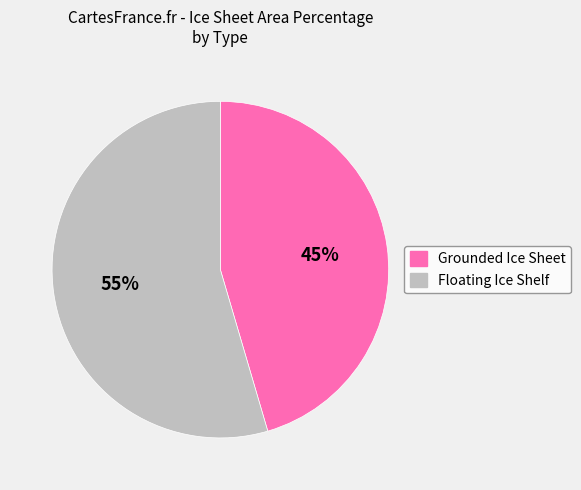

To the nearest percent, what is the average slice percentage?

50%